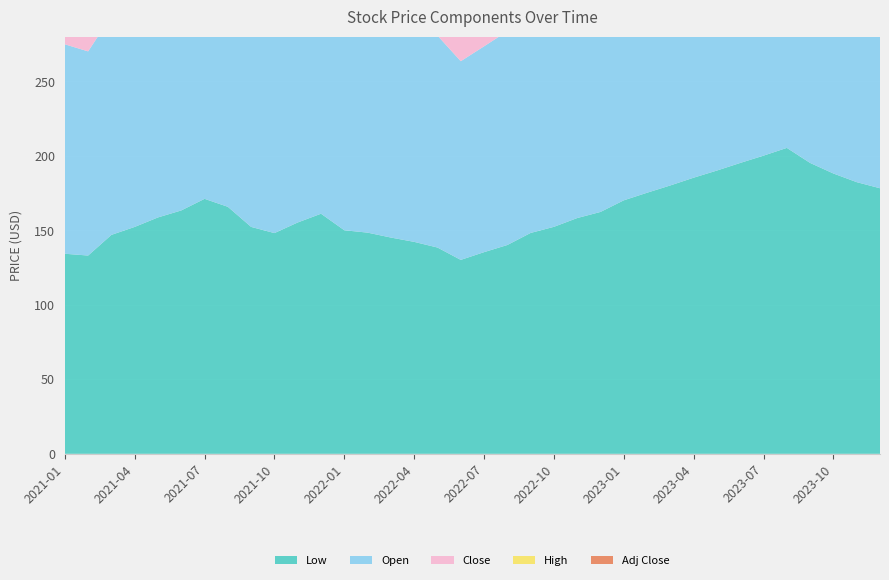

Reading left to right, transcribe all the data shown in this chart.

Low: 0=134.3	1=133.1	2=147.0	3=152.3	4=158.7	5=163.4	6=171.2	7=165.8	8=152.3	9=148.2	10=155.3	11=161.2	12=150.1	13=148.5	14=145.2	15=142.3	16=138.5	17=130.2	18=135.4	19=140.2	20=148.3	21=152.4	22=158.3	23=162.4	24=170.2	25=175.3	26=180.2	27=185.4	28=190.2	29=195.3	30=200.2	31=205.4	32=195.3	33=188.2	34=182.4	35=178.3
Open: 0=140.6	1=137.1	2=147.0	3=153.5	4=160.2	5=165.3	6=175.4	7=170.2	8=158.3	9=152.4	10=158.2	11=164.3	12=153.2	13=152.4	14=148.3	15=145.2	16=142.3	17=133.4	18=138.2	19=143.5	20=151.3	21=155.4	22=161.3	23=165.4	24=173.2	25=178.4	26=183.2	27=188.4	28=193.2	29=198.4	30=203.2	31=208.4	32=198.3	33=191.2	34=185.4	35=181.3
Close: 0=135.7	1=138.2	2=150.4	3=155.2	4=162.4	5=167.3	6=178.2	7=172.4	8=160.3	9=154.5	10=160.2	11=166.3	12=155.2	13=154.3	14=150.2	15=147.3	16=144.2	17=136.3	18=140.3	19=146.2	20=153.4	21=157.5	22=163.3	23=167.4	24=175.2	25=180.3	26=185.2	27=190.4	28=195.2	29=200.3	30=205.2	31=210.4	32=200.3	33=193.2	34=187.4	35=183.3
High: 0=140.7	1=140.7	2=151.0	3=157.3	4=164.5	5=169.4	6=180.3	7=174.5	8=162.4	9=156.6	10=162.3	11=168.4	12=157.3	13=156.4	14=152.3	15=149.4	16=146.3	17=138.4	18=142.4	19=148.3	20=155.5	21=159.6	22=165.4	23=169.5	24=177.3	25=182.4	26=187.3	27=192.5	28=197.3	29=202.4	30=207.3	31=212.5	32=202.4	33=195.3	34=189.5	35=185.4
Adj Close: 0=125.8	1=128.1	2=139.4	3=143.8	4=150.6	5=155.1	6=165.3	7=159.8	8=148.3	9=143.2	10=148.5	11=154.1	12=143.8	13=143.0	14=139.3	15=136.5	16=133.7	17=126.4	18=130.0	19=135.5	20=142.2	21=146.0	22=151.4	23=155.1	24=162.4	25=167.1	26=171.7	27=176.4	28=180.8	29=185.5	30=190.2	31=195.1	32=185.6	33=179.0	34=173.6	35=169.9